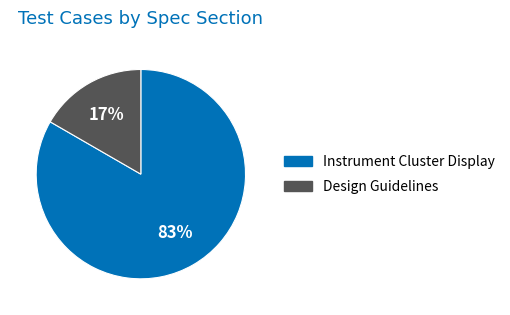

Count the number of slices in the pie.

2